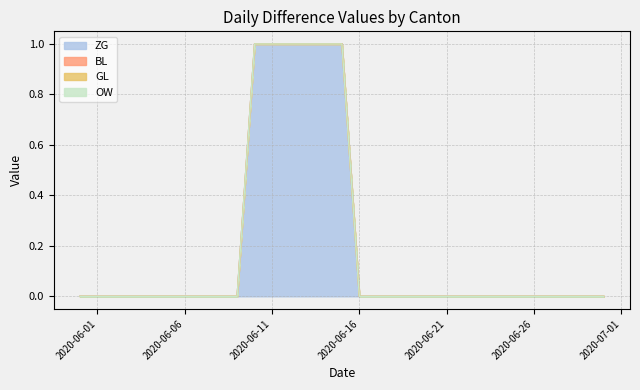

At 2020-06-24, list the series in order from largest to smallest.

ZG, BL, GL, OW